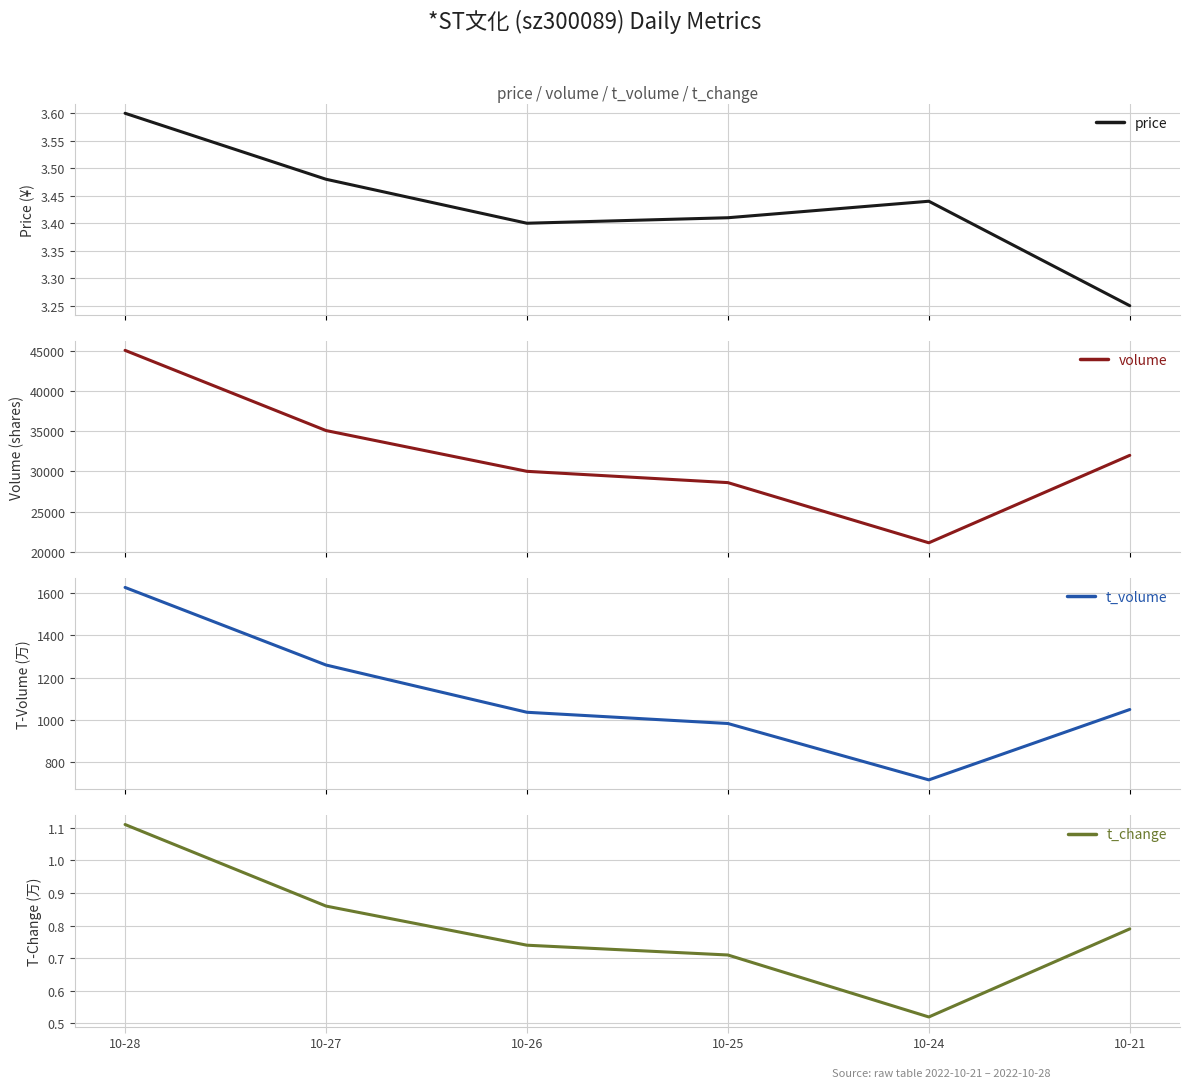

What is the value of the t_volume point at the 1st from the left?

1626.0